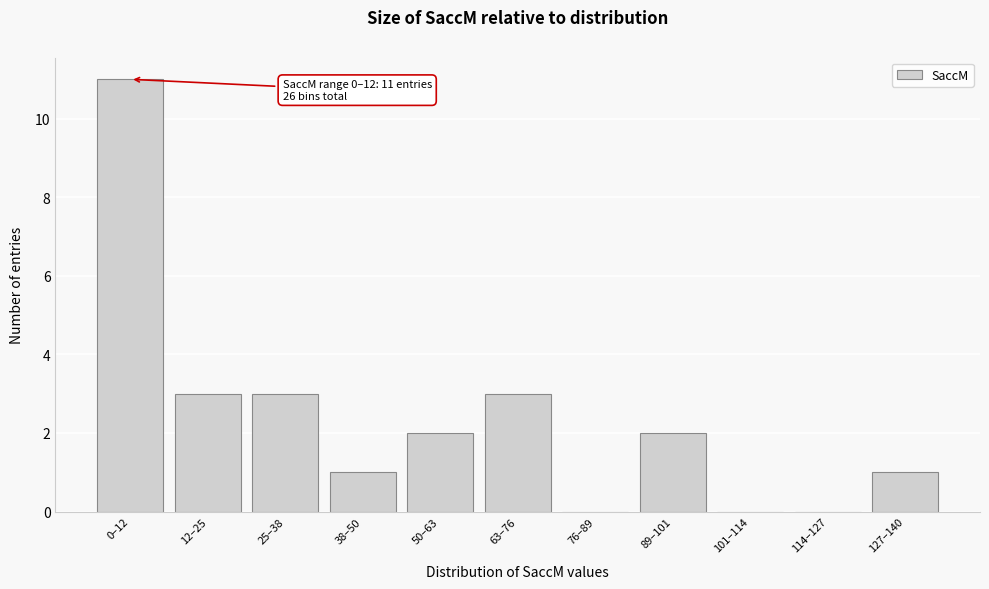

Reading right to left, extract all data points from this chart.

127–140=1	114–127=0	101–114=0	89–101=2	76–89=0	63–76=3	50–63=2	38–50=1	25–38=3	12–25=3	0–12=11